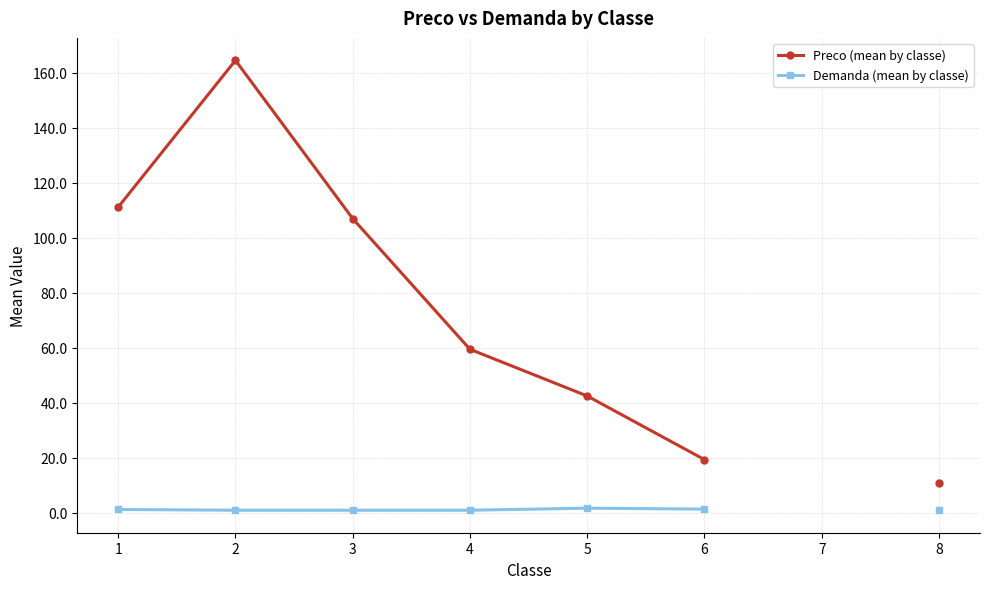

Is this an area chart (filled region under the line)?

No